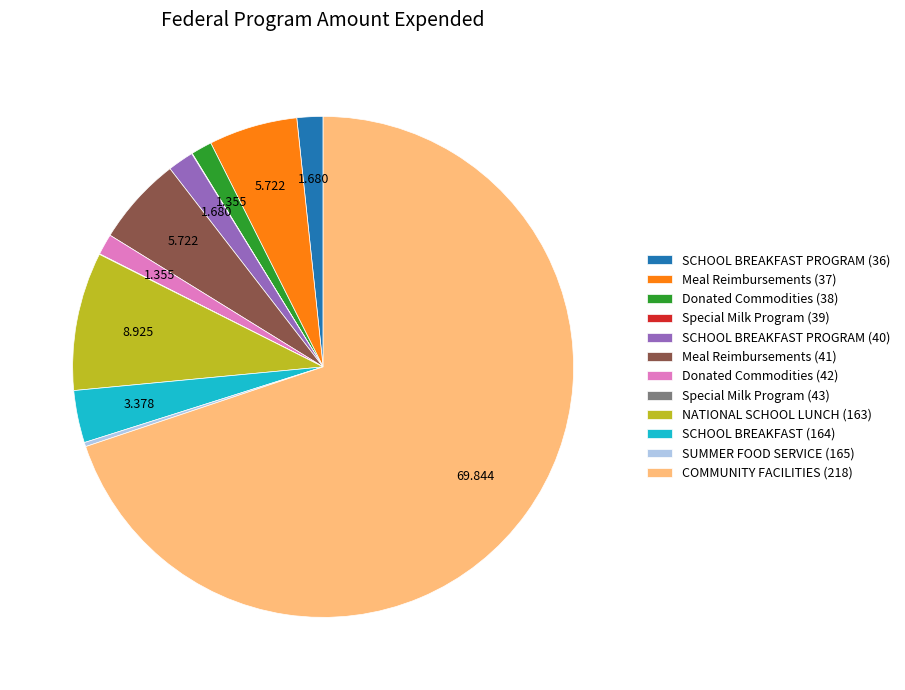

Do COMMUNITY FACILITIES (218) and Meal Reimbursements (37) together represent more than half of the pie?

Yes